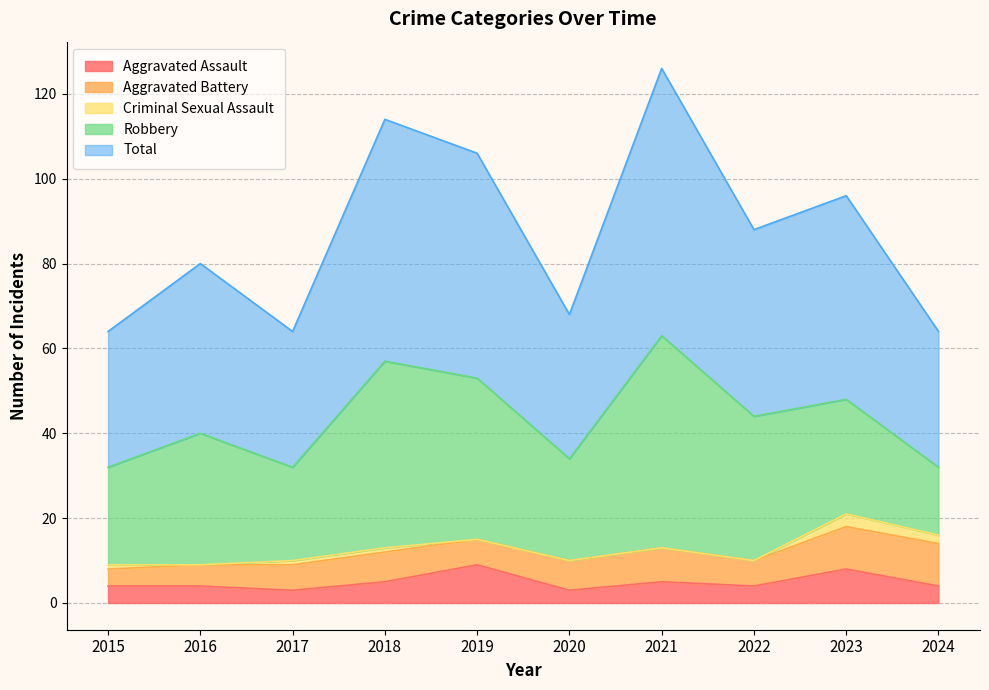

The Criminal Sexual Assault series shows 3 at 2024. True or false?

False